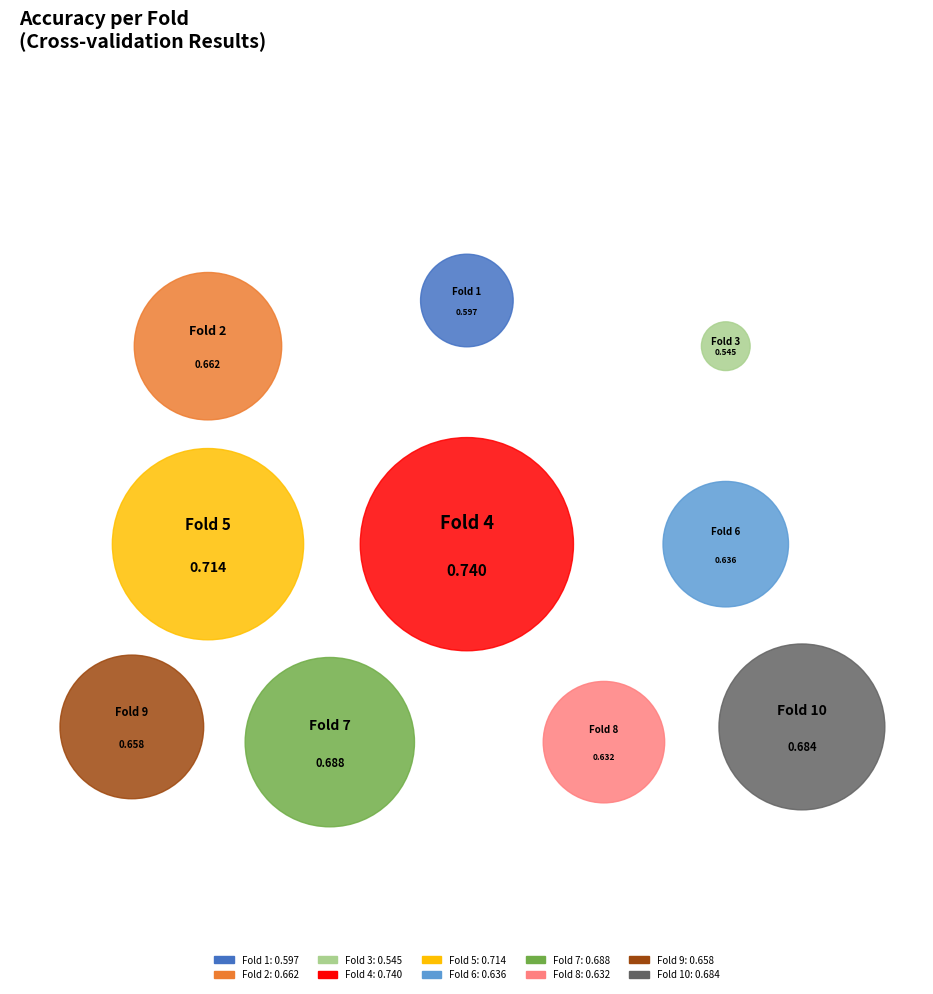

To the nearest percent, what is the average slice percentage?

10%